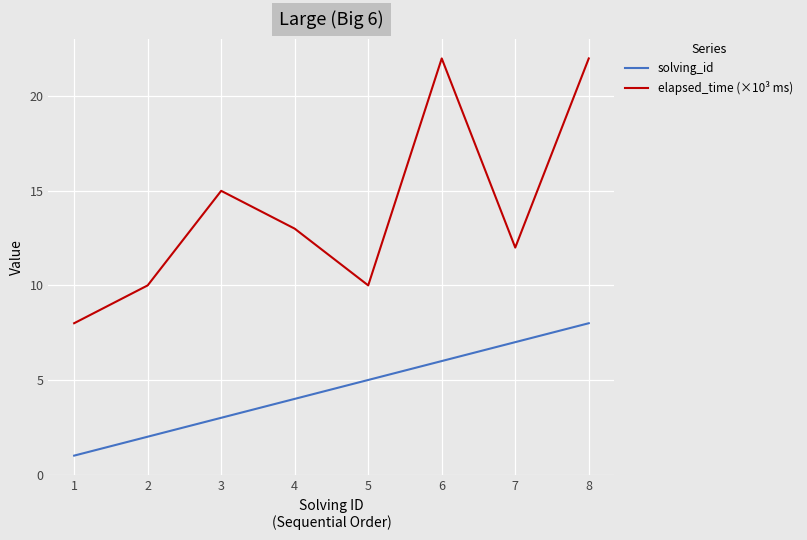

How many interior local valleys does the elapsed_time (×10³ ms) series have?

2